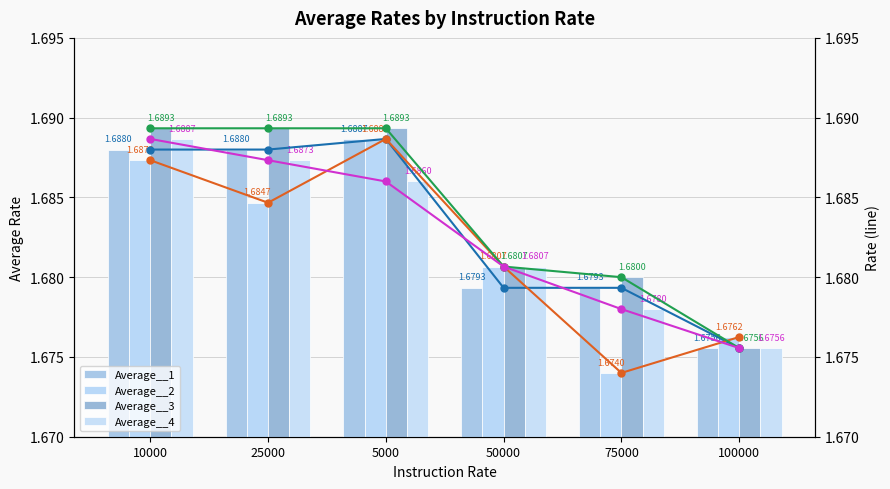

Rank the series at 100000 from highest to lowest value.

Average__2, Average__1, Average__3, Average__4